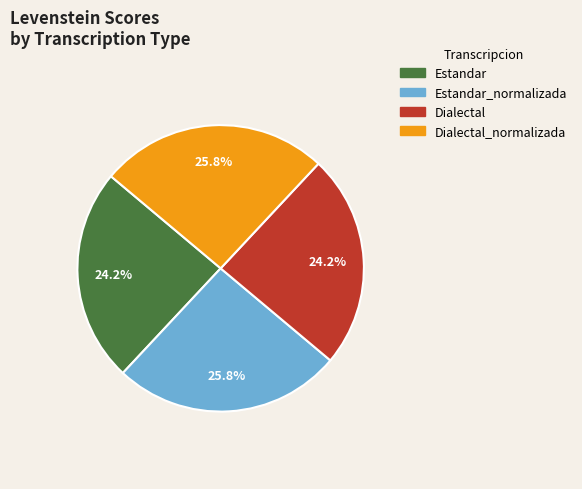

Is there a majority slice in this chart?

No